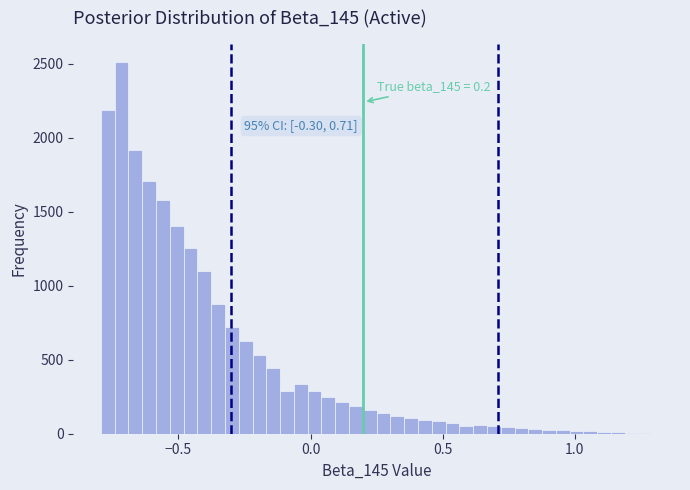

Around what value on the x-axis is the tallest bar? Give the approximate position of its centre, as read against the axis.

-0.70